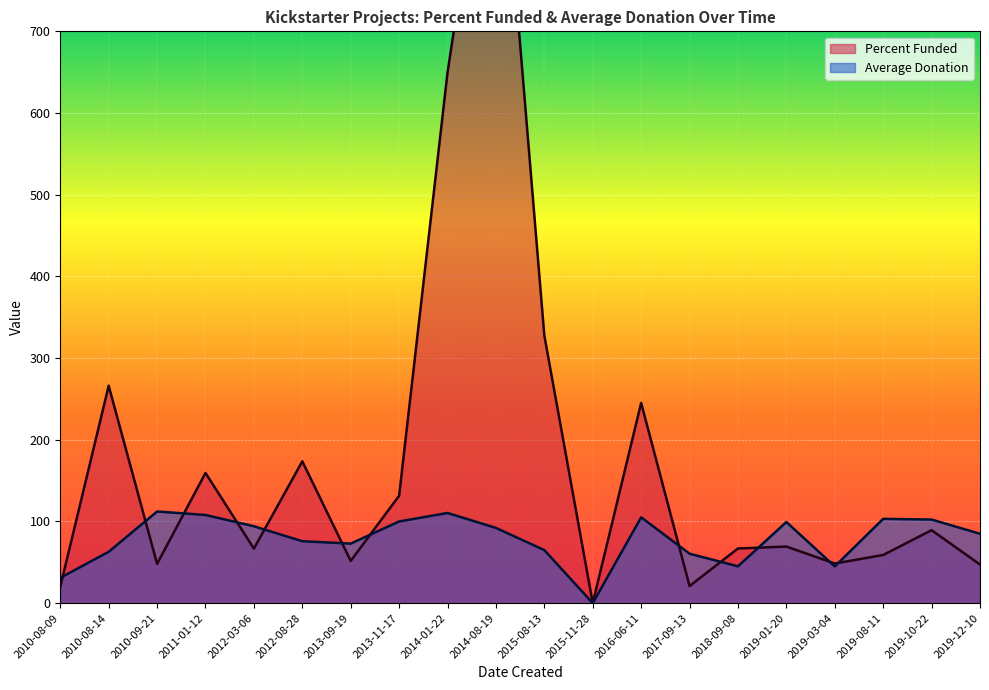

Is it true that Average Donation equals 140.8 at 2016-06-11?

False